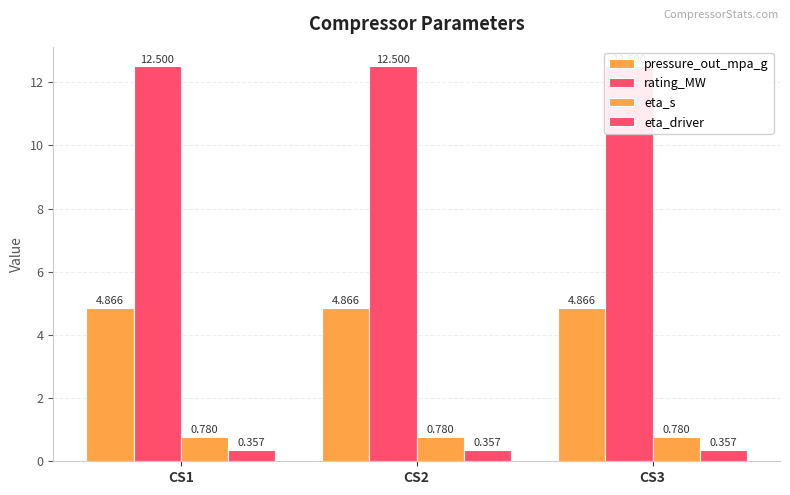

List the labels in order of eta_s value, largest first.

CS1, CS2, CS3